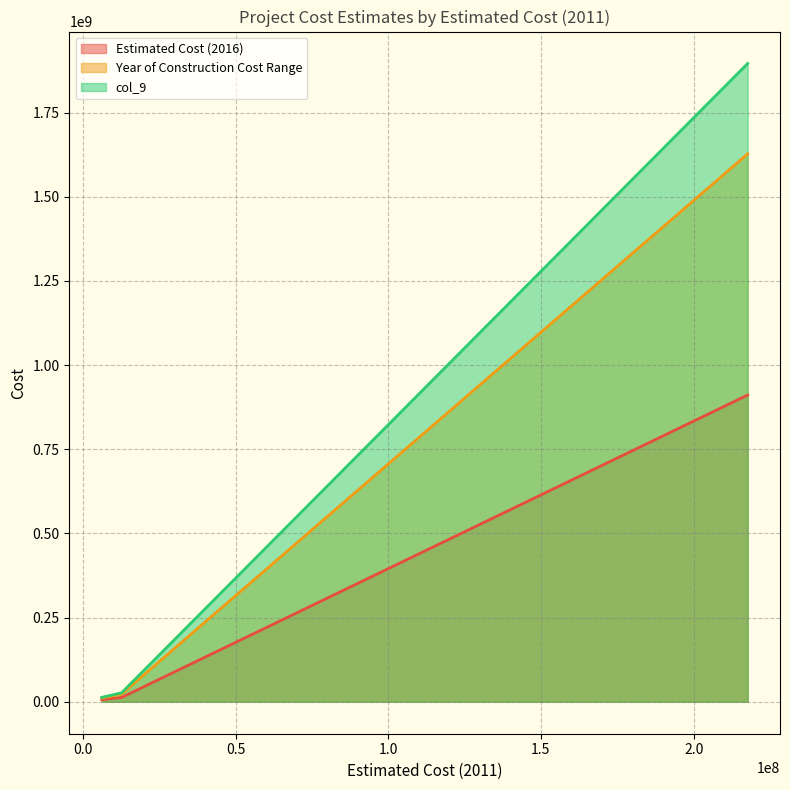

What is the greatest value displayed?

1896165581.4